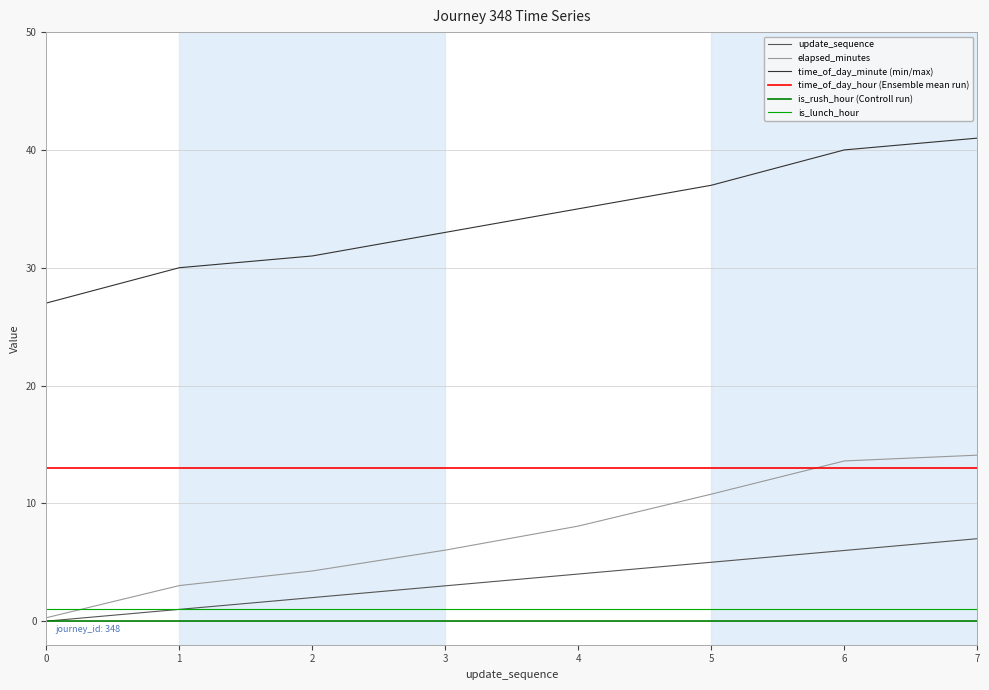

What is the difference between the highest and lowest values at 0?

27.0